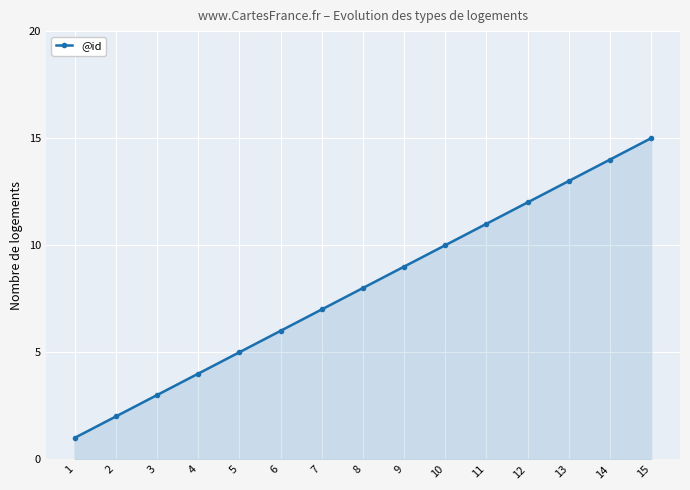

Between 15 and 6, which is larger?

15